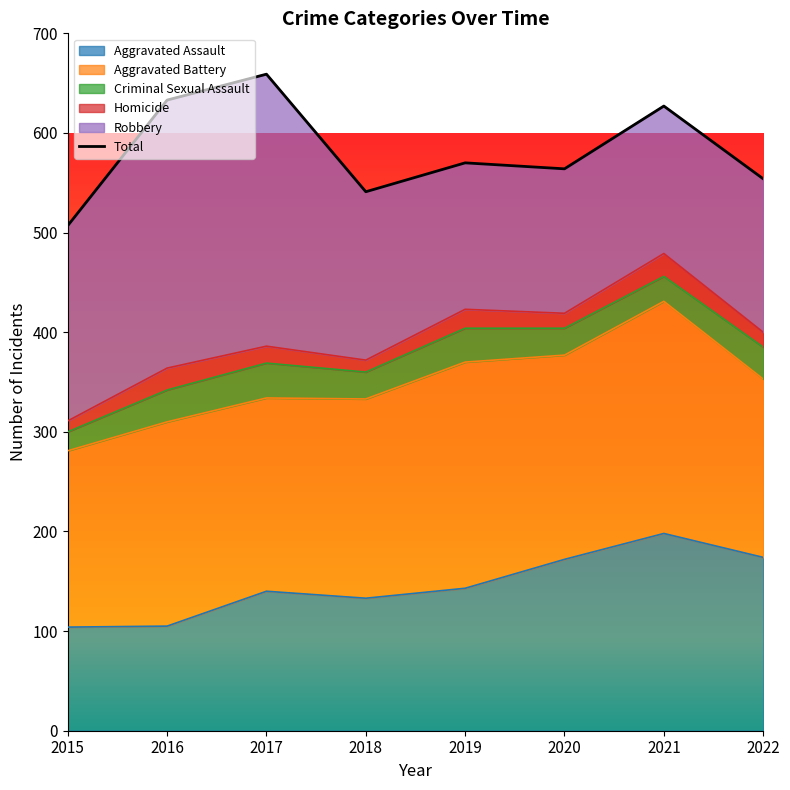

The value at 2022 is 554. True or false?

True